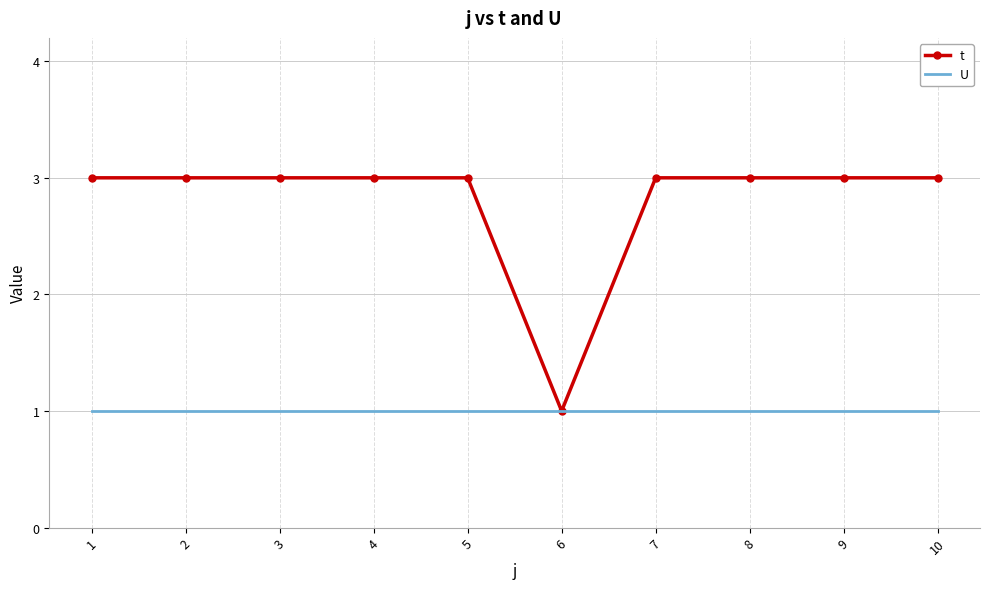

List the series in order of their overall mean, highest first.

t, U